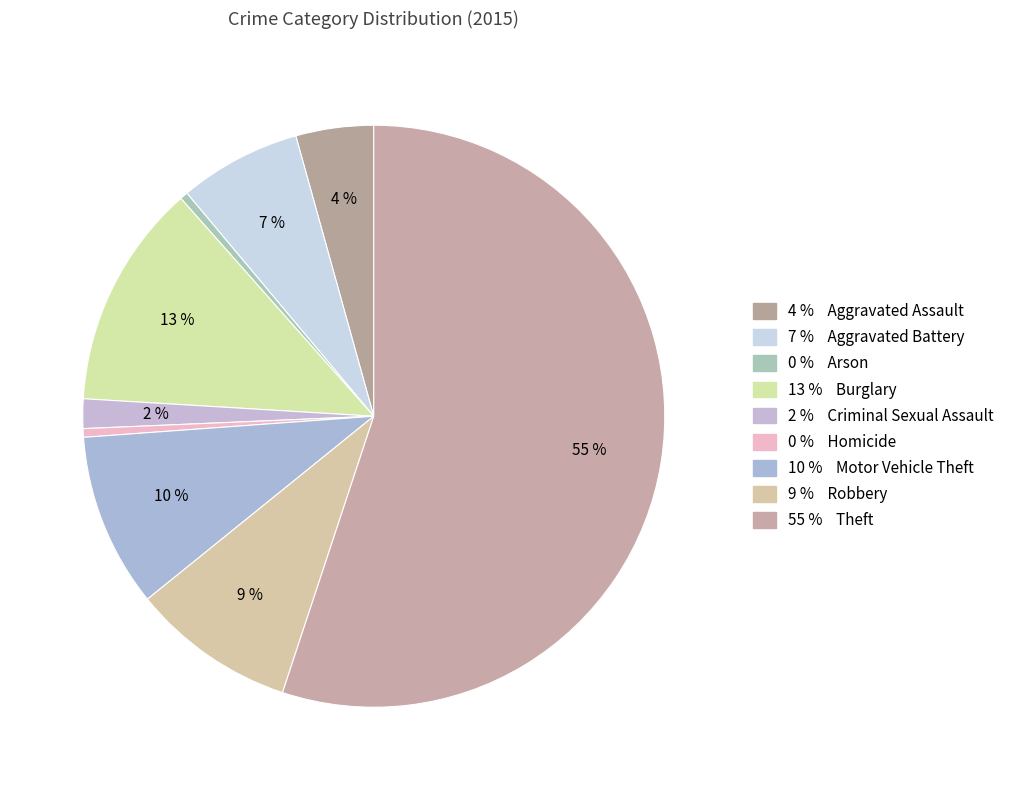

To the nearest percent, what is the average slice percentage?

11%